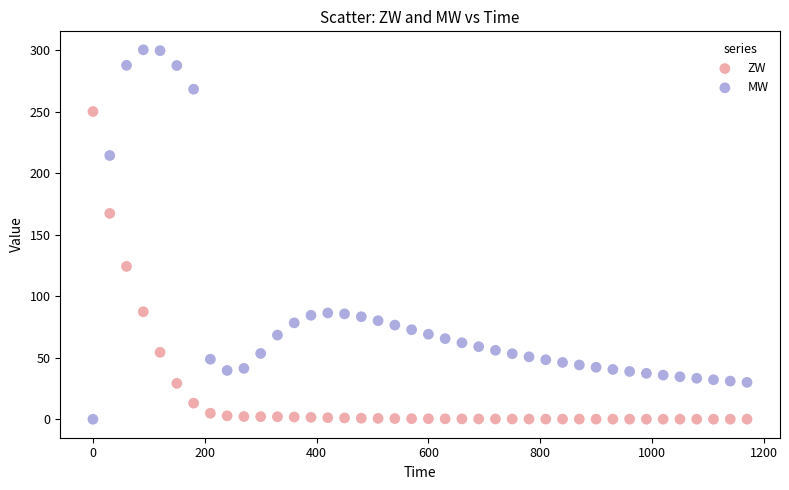

In the MW series, what Y value is closest to 150?

86.3